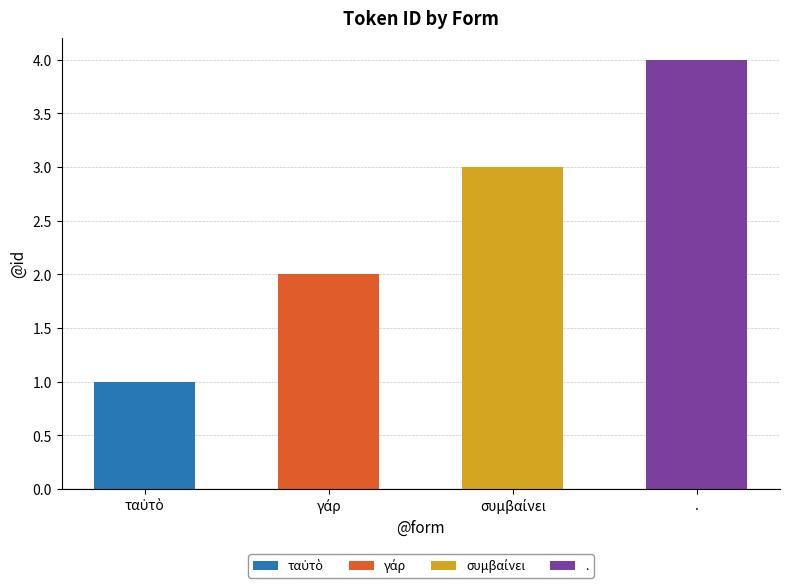

Does the chart contain any negative values?

No